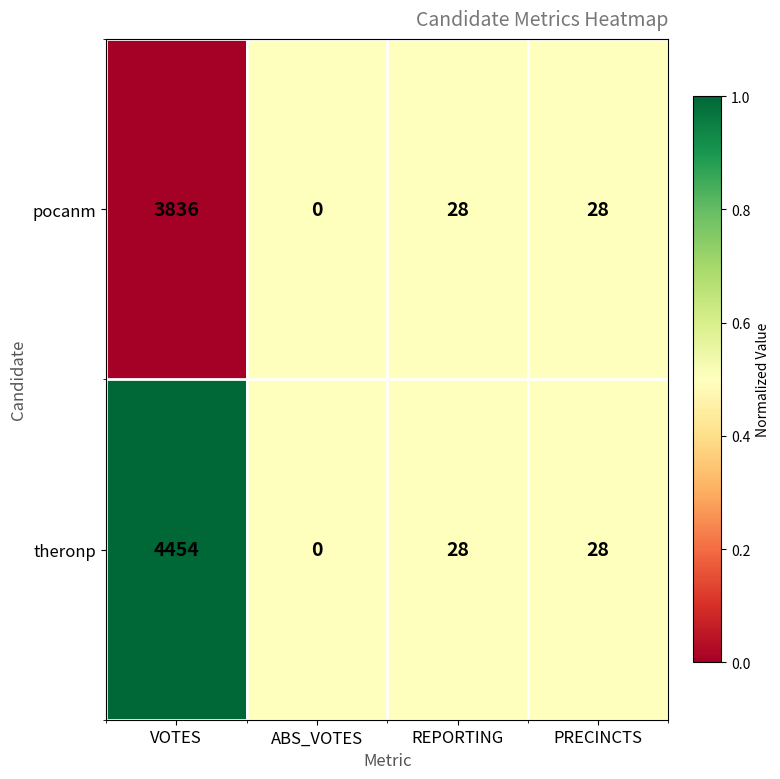

Read the theronp value at VOTES, to the nearest 10.

4450